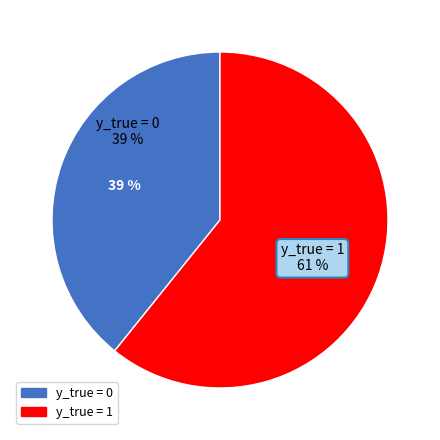

Which category has the smallest portion of the pie?

y_true = 0